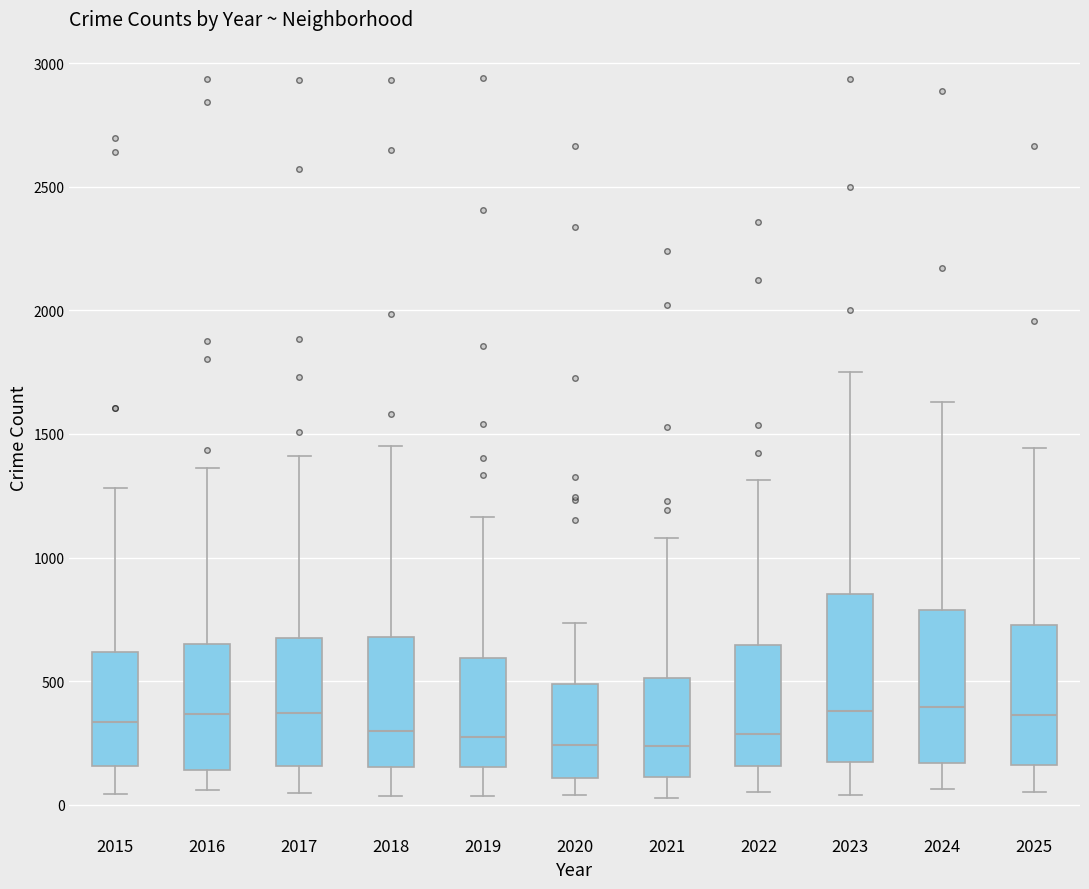

Reading left to right, transcribe this box plot: for each box, give where its median line is, the range the box spans, and where its two whiskers end, as read against the y-axis. The values are not printed on the chart, so give them approximately, as read against the axis.

2015: median 350, box 150 to 600, whiskers 50 to 1300
2016: median 350, box 150 to 650, whiskers 50 to 1350
2017: median 350, box 150 to 650, whiskers 50 to 1400
2018: median 300, box 150 to 700, whiskers 50 to 1450
2019: median 300, box 150 to 600, whiskers 50 to 1150
2020: median 250, box 100 to 500, whiskers 50 to 750
2021: median 250, box 100 to 500, whiskers 50 to 1100
2022: median 300, box 150 to 650, whiskers 50 to 1300
2023: median 400, box 150 to 850, whiskers 50 to 1750
2024: median 400, box 150 to 800, whiskers 50 to 1650
2025: median 350, box 150 to 750, whiskers 50 to 1450